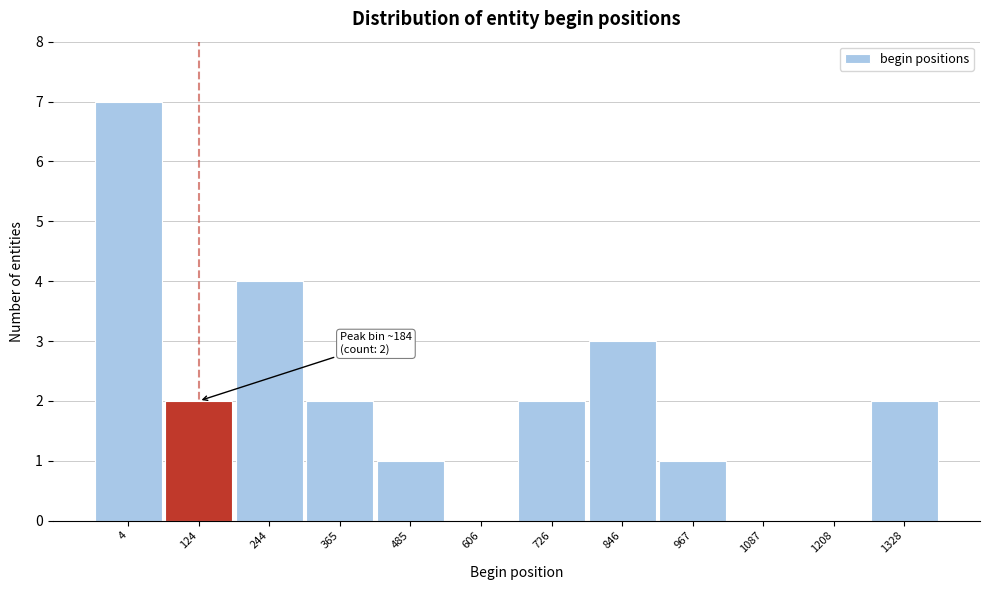

Reading right to left, what are all the values shown in this chart?

1328=2	1208=0	1087=0	967=1	846=3	726=2	606=0	485=1	365=2	244=4	124=2	4=7